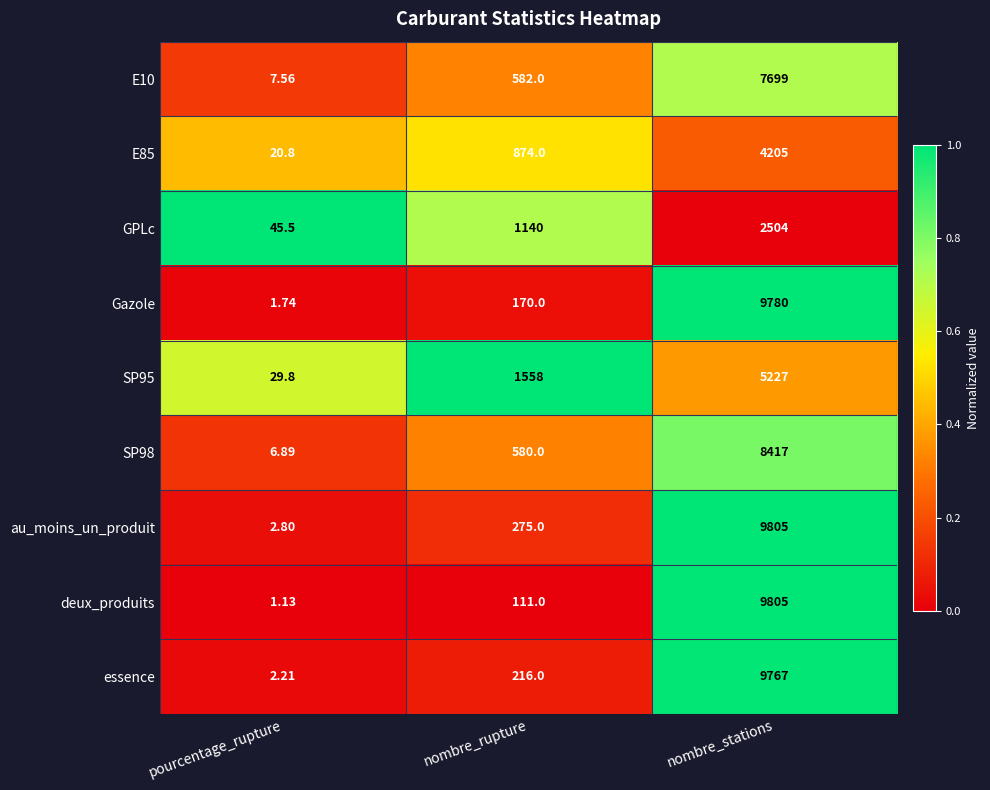

Rank the categories by E10 value from lowest to highest.

pourcentage_rupture, nombre_rupture, nombre_stations